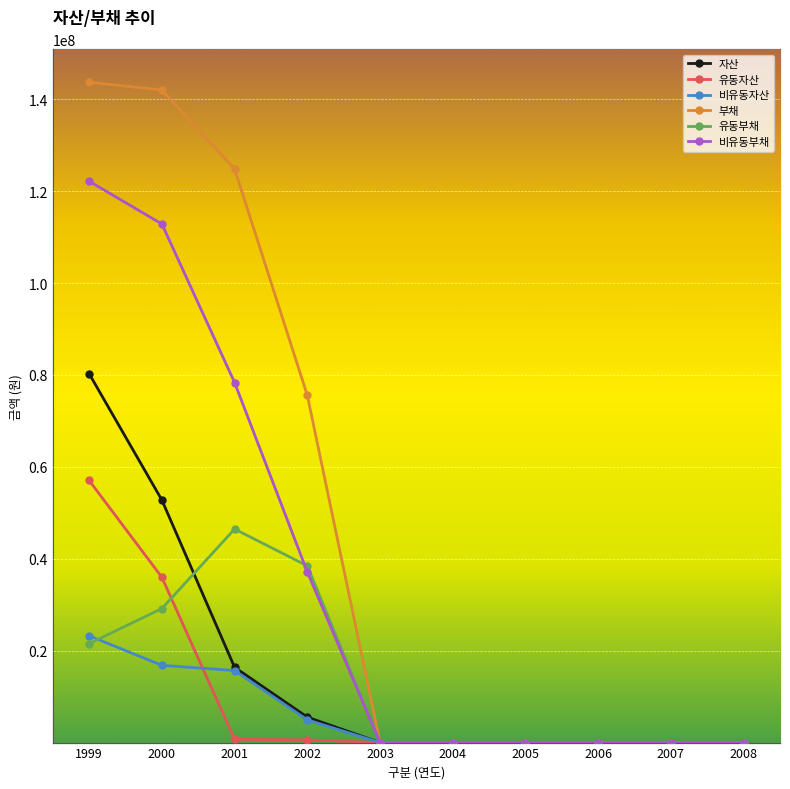

List the labels in order of 유동자산 value, largest first.

1999, 2000, 2001, 2002, 2003, 2004, 2005, 2006, 2007, 2008